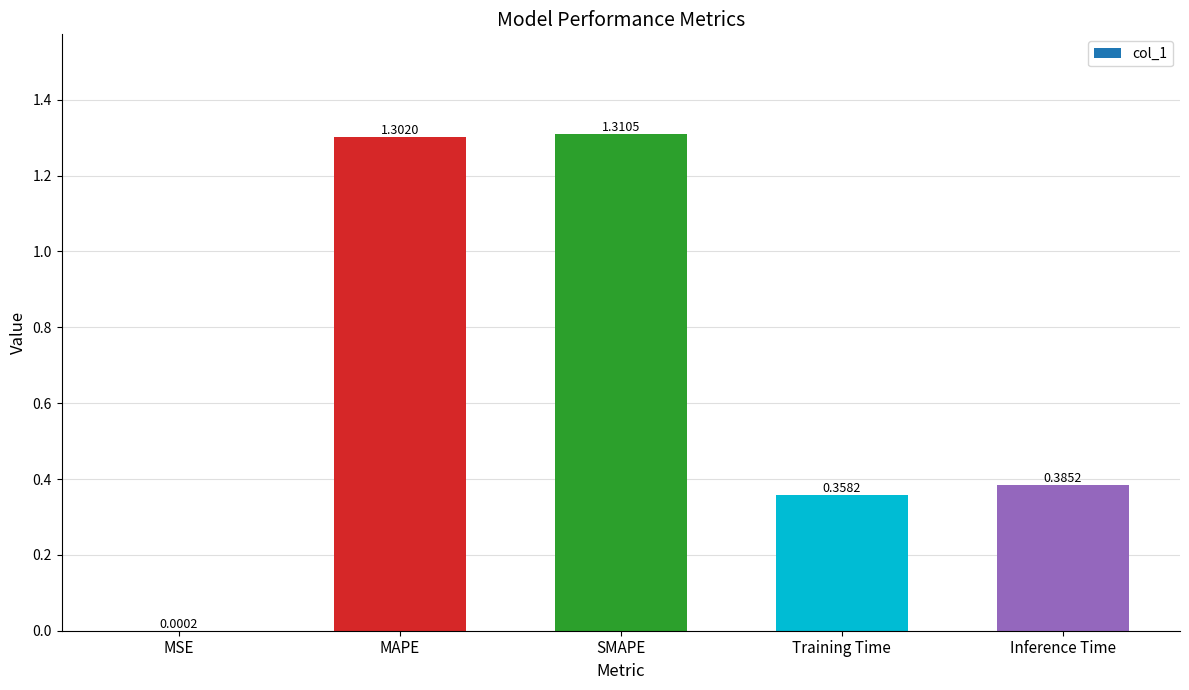

At which category does the chart reach its peak across all series?

SMAPE